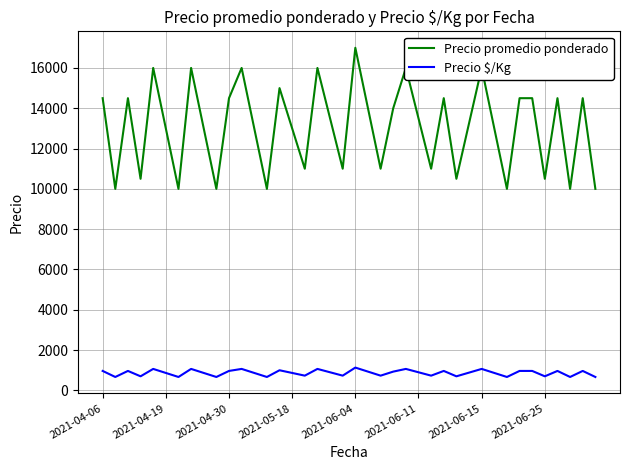

Does the chart have visible grid lines?

Yes